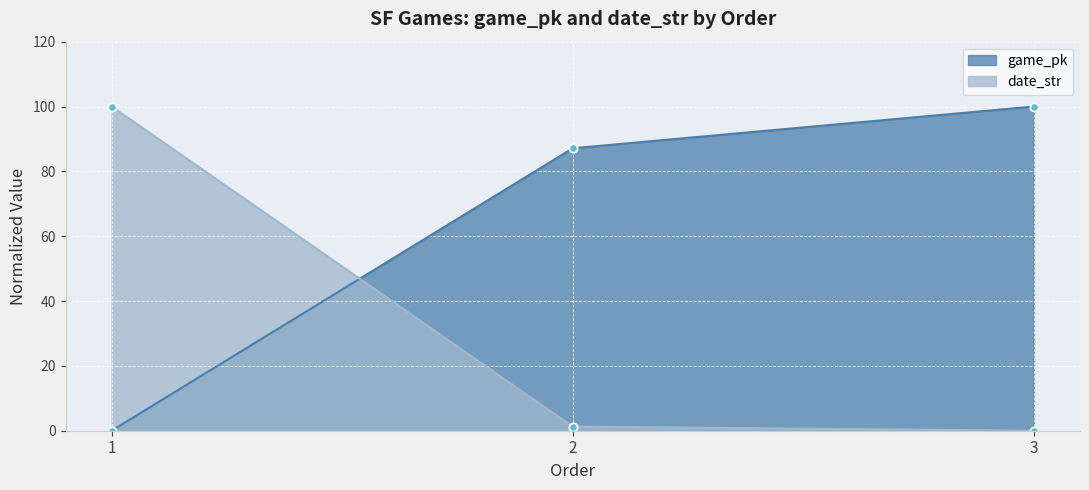

What is the difference between the second highest and minimum values in the date_str series?

1.3